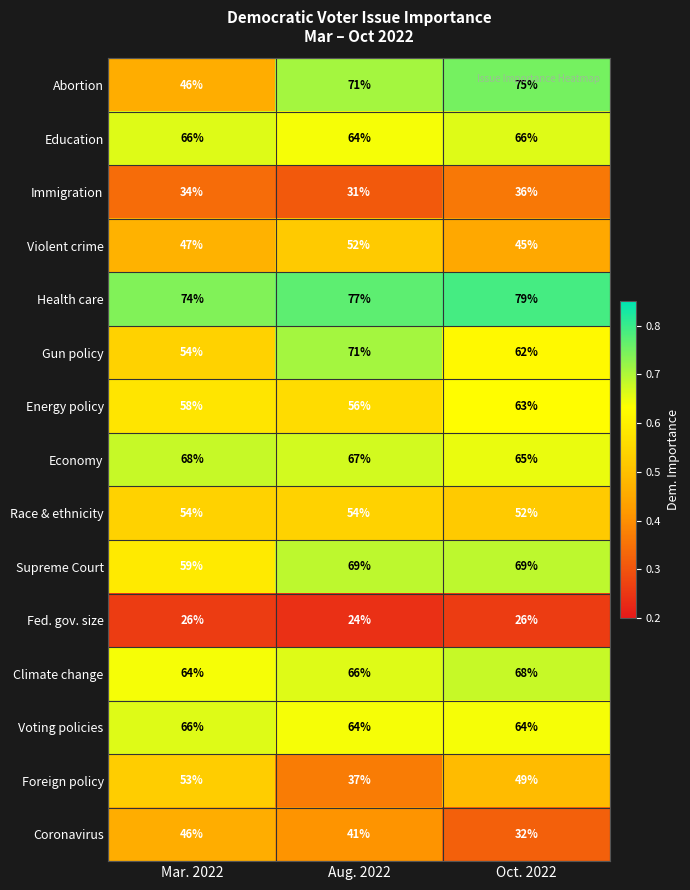

Count the Energy policy values in the range 56 to 63.

3